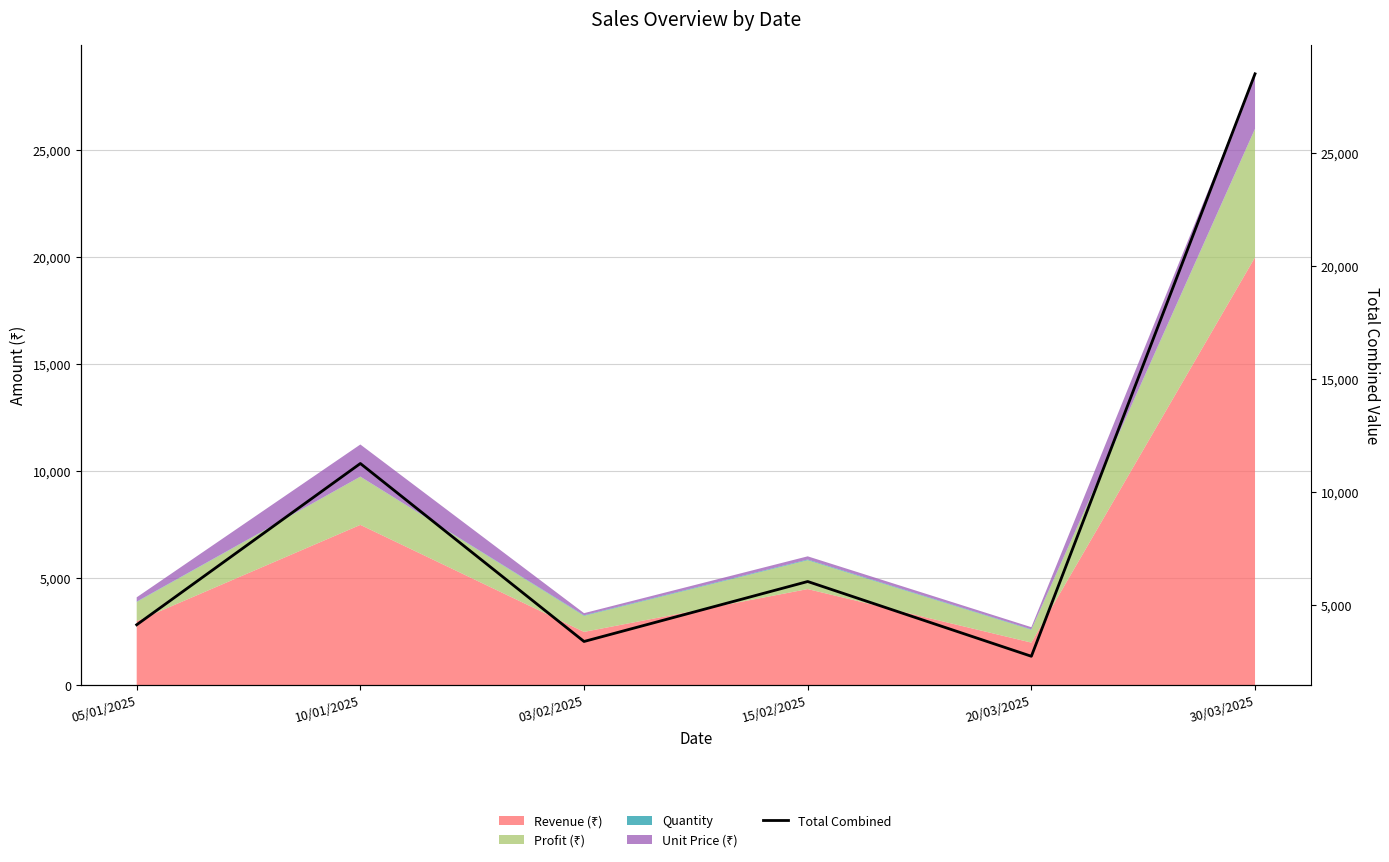

True or false: there are more than 2 points higher than both neighbors.

False